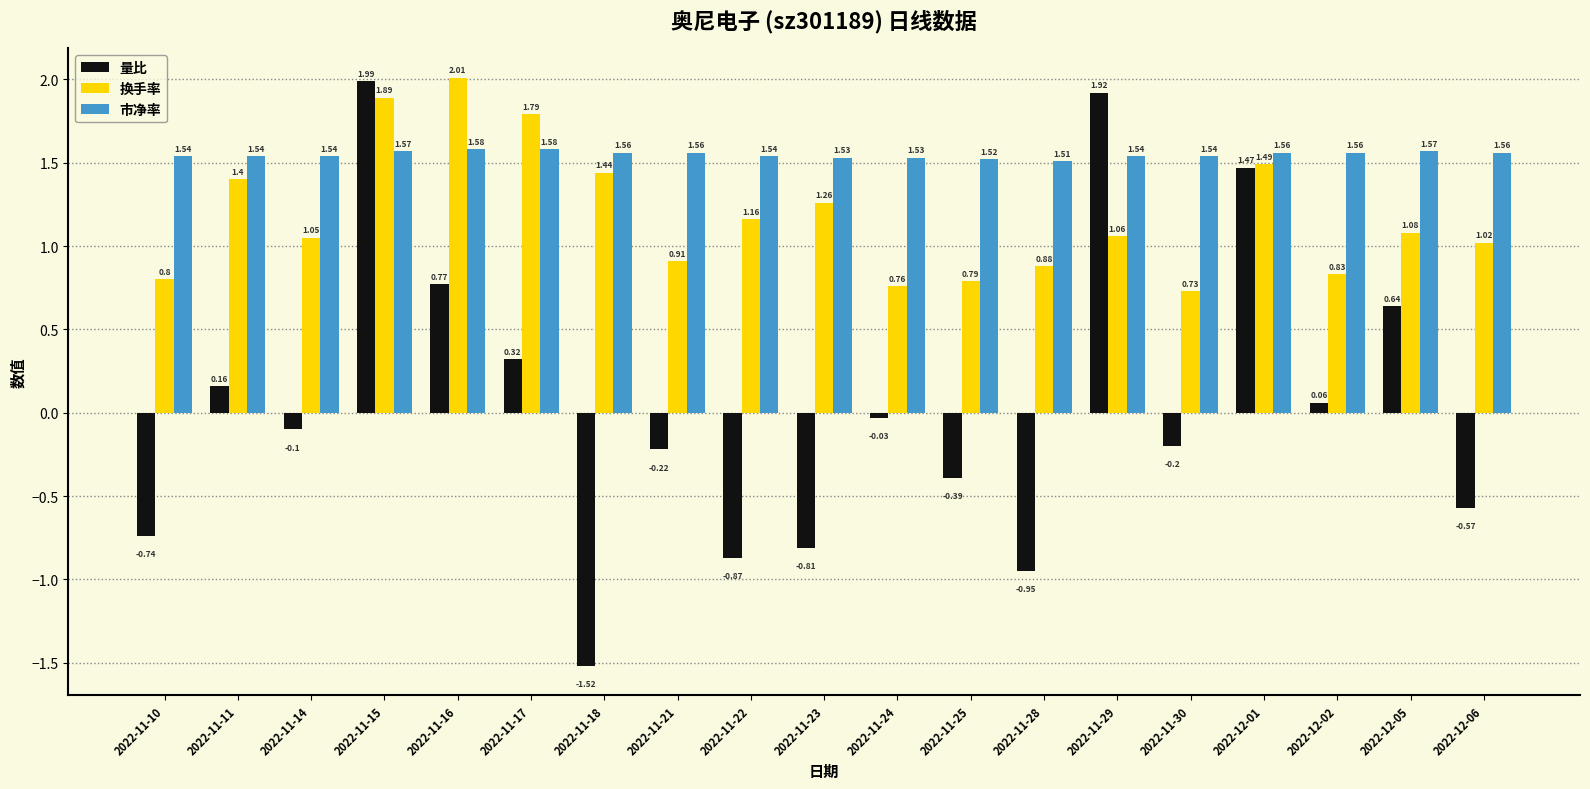

Which category has the highest value in the 量比 series?

2022-11-15